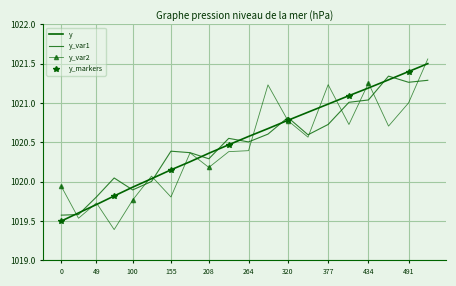

Where does the y_var1 series first go above 1020?

155